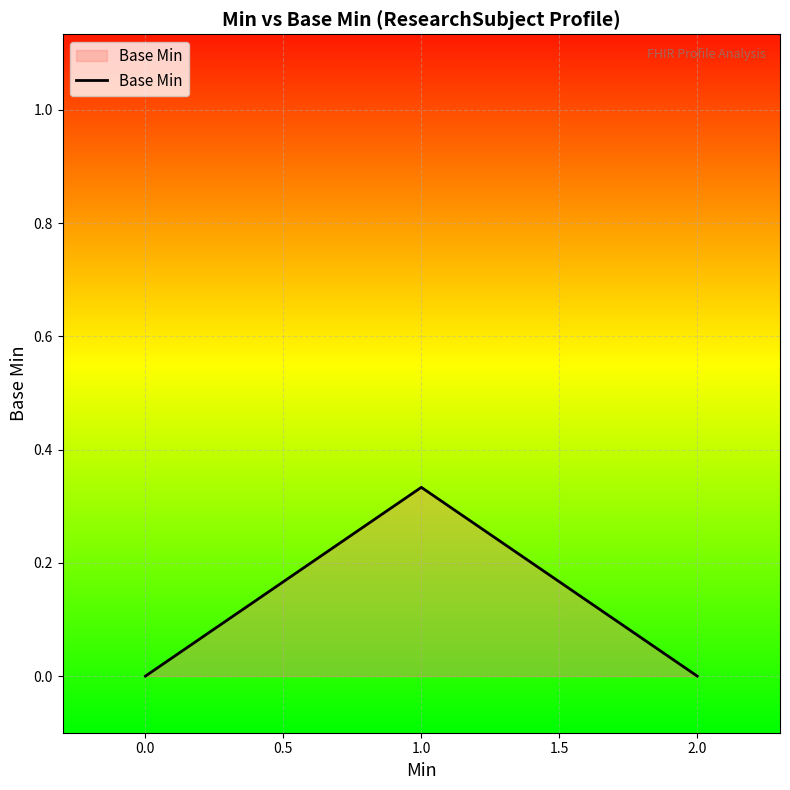

What position from the right is 0.0?

3